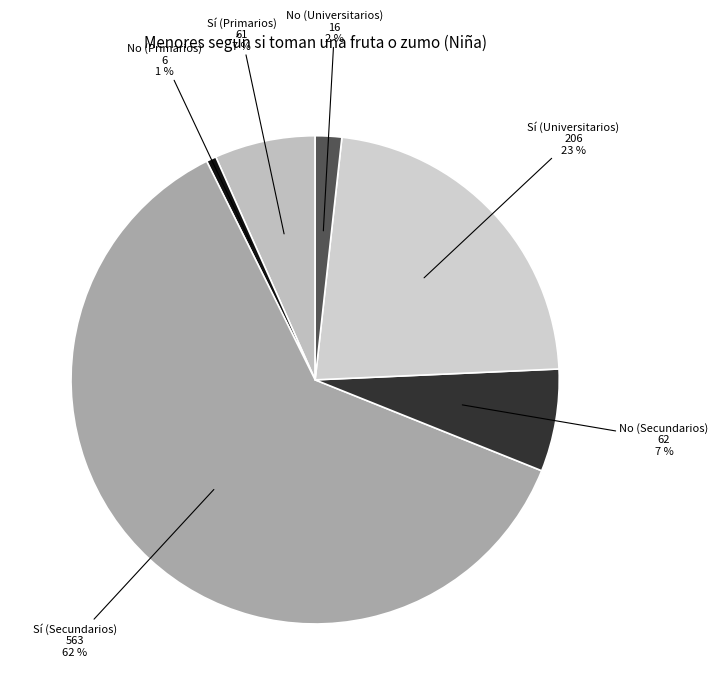

True or false: Sí (Universitarios) accounts for 32% of the total.

False